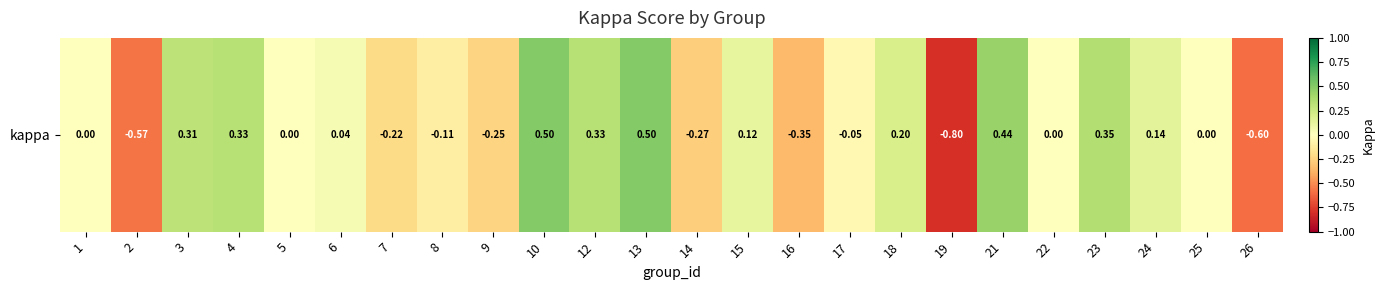

List the labels in order of value, smallest first.

19, 26, 2, 16, 14, 9, 7, 8, 17, 1, 5, 22, 25, 6, 15, 24, 18, 3, 4, 12, 23, 21, 10, 13